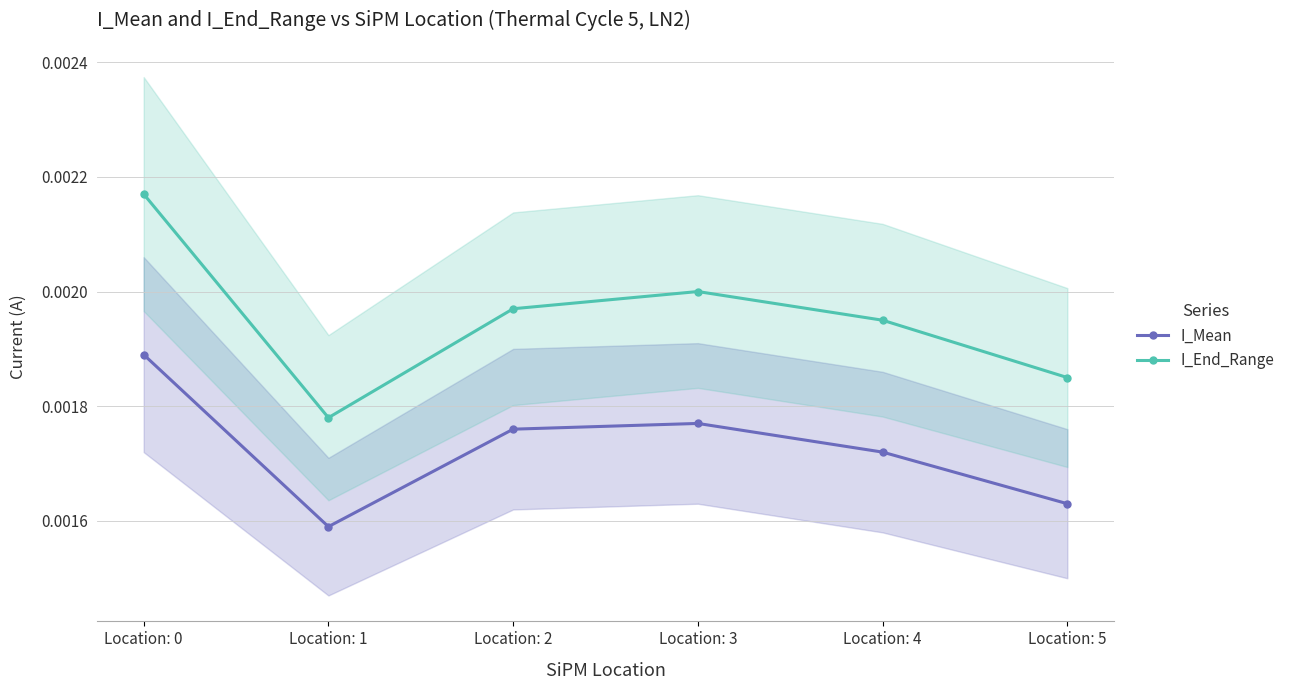

At which category does the chart reach its peak across all series?

Location: 0